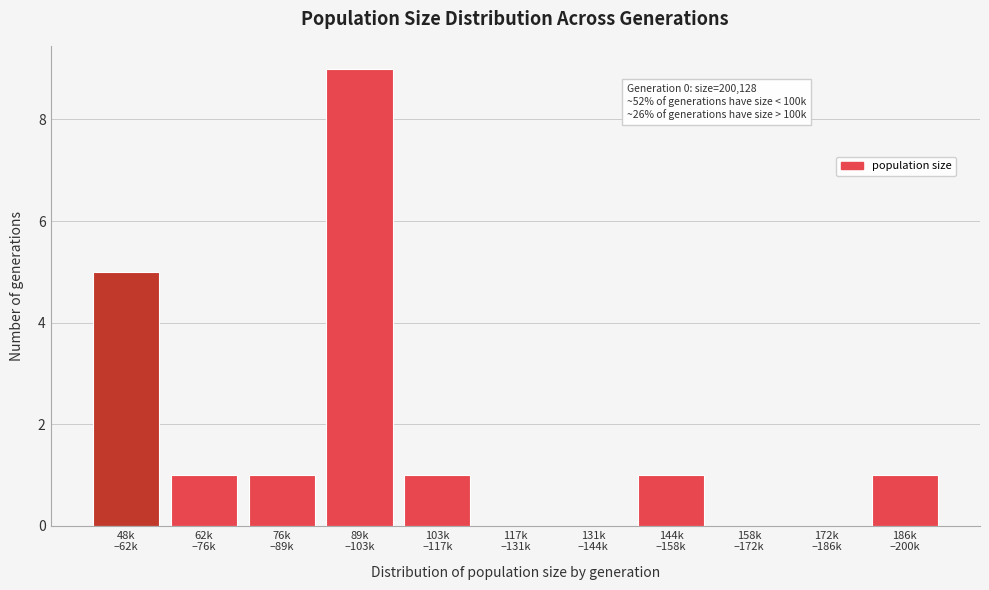

What is the sum of all values?

19